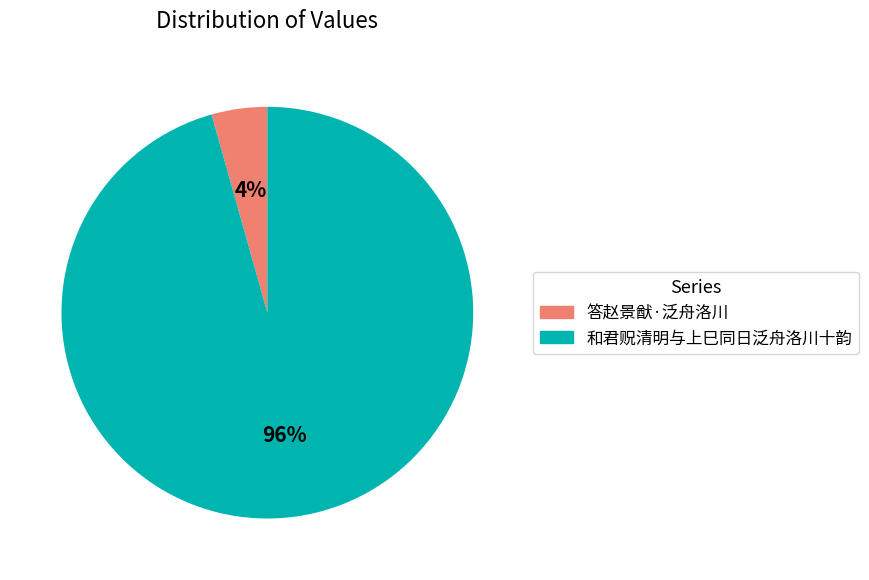

To the nearest percent, what portion does 和君贶清明与上巳同日泛舟洛川十韵 represent?

96%